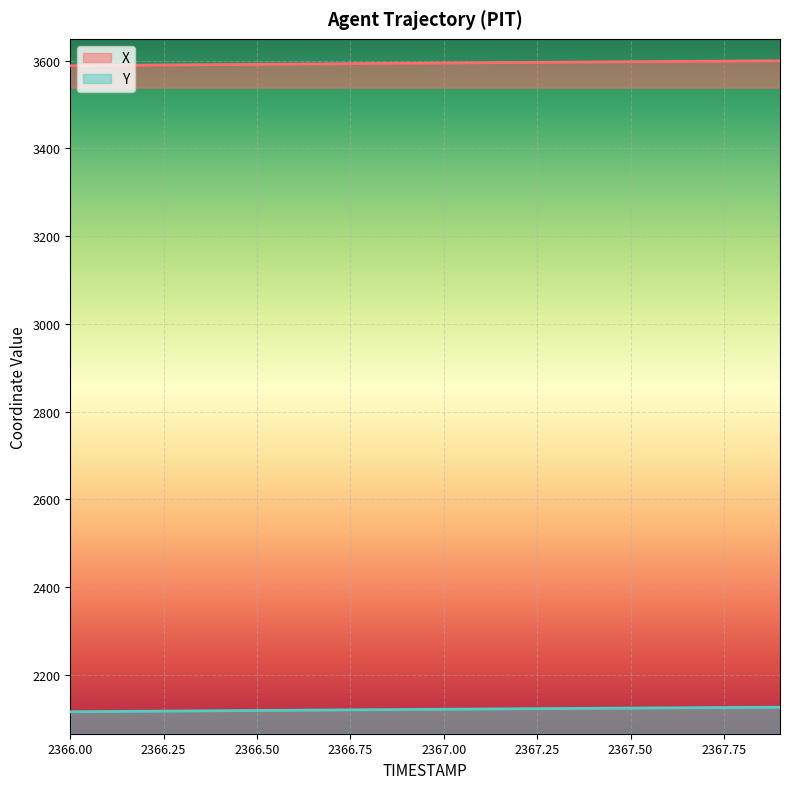

At how many categories does at least one series exceed 2662?

20